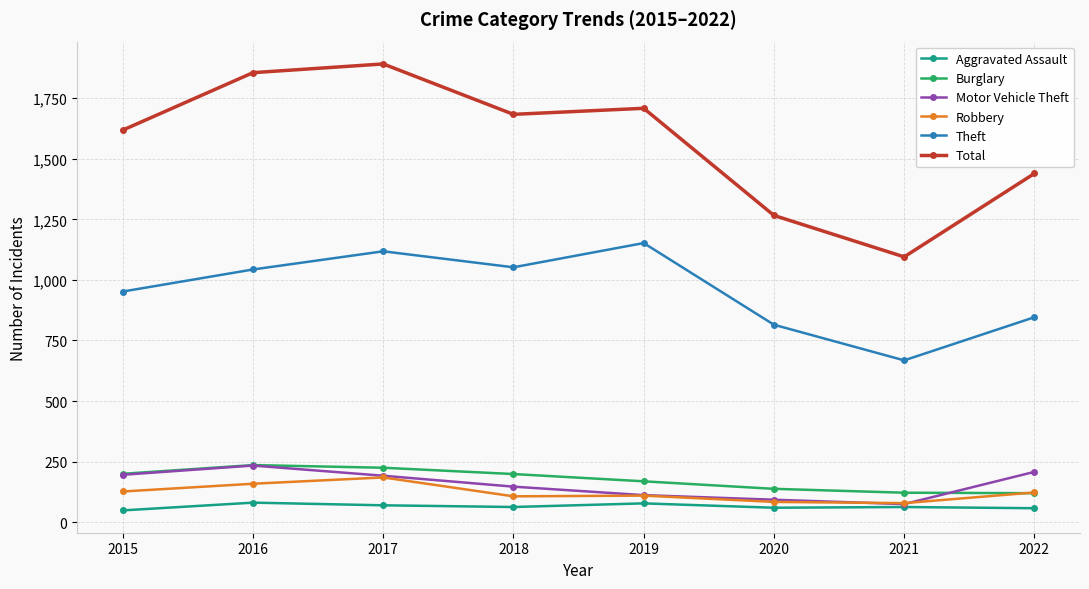

How many interior local valleys does the Motor Vehicle Theft series have?

1